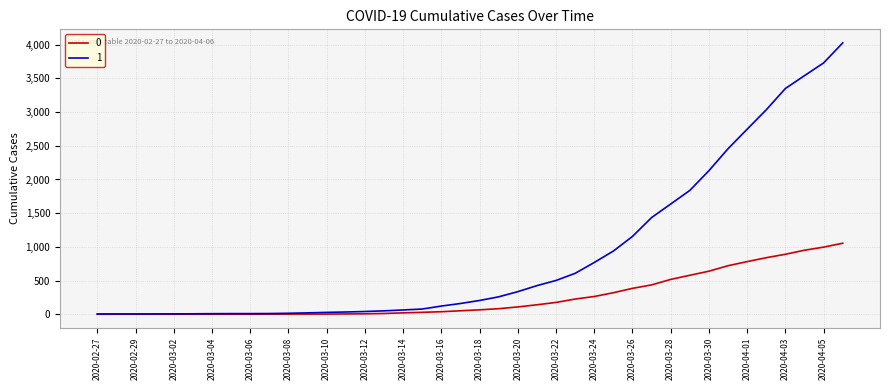

List the series in order of their overall mean, highest first.

1, 0